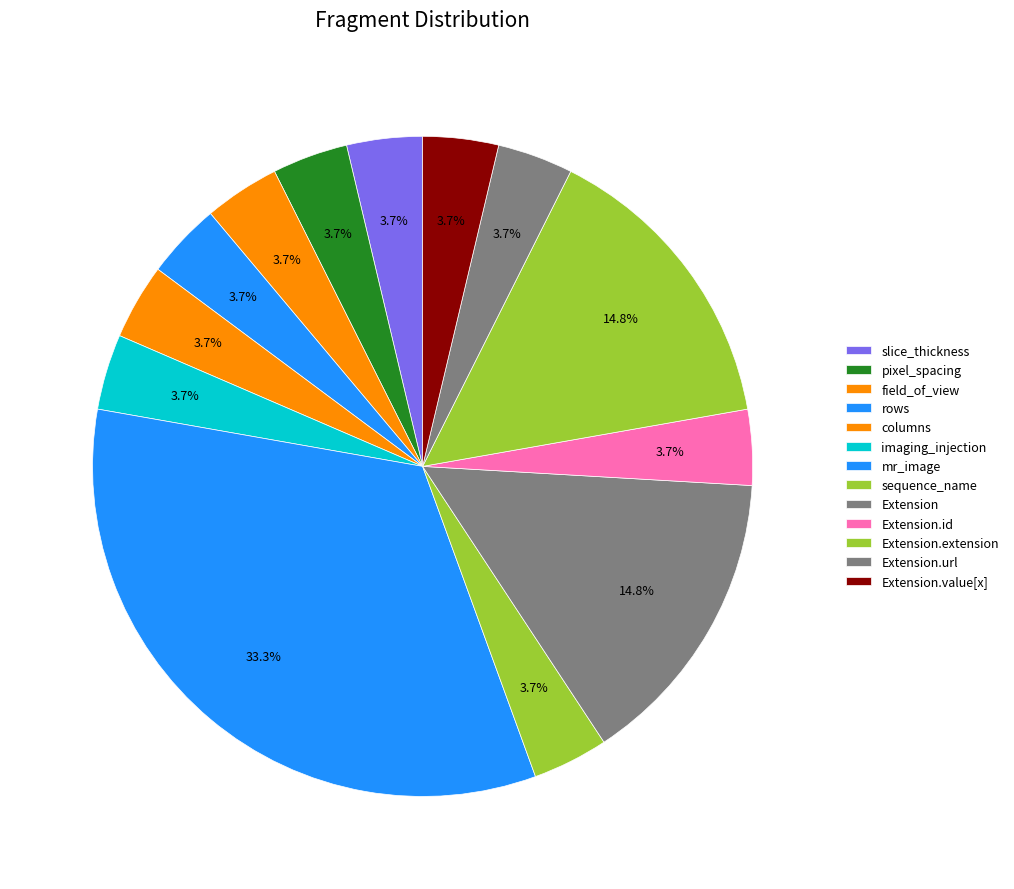

Which slice is the smallest?

slice_thickness